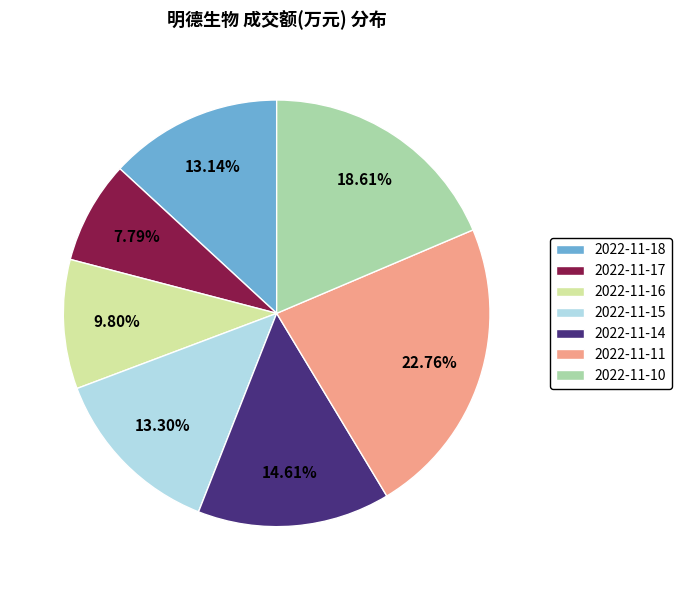

How much of the chart is everything except 2022-11-16?

90.2%